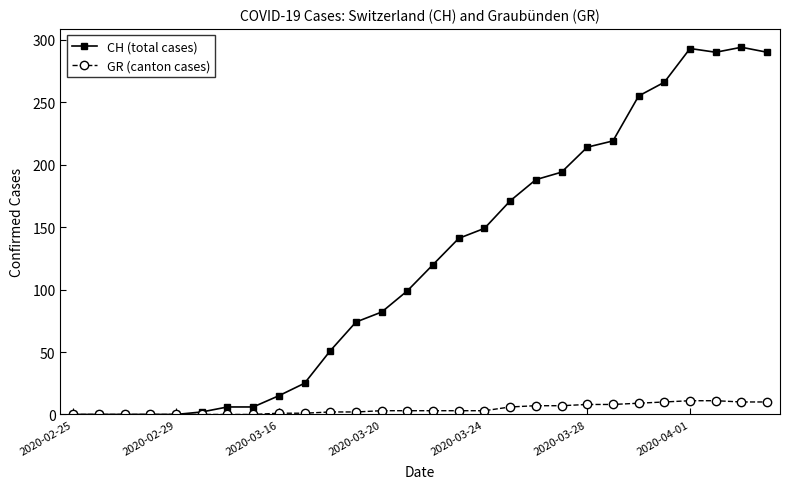

Does the chart display data point markers on the line(s)?

Yes